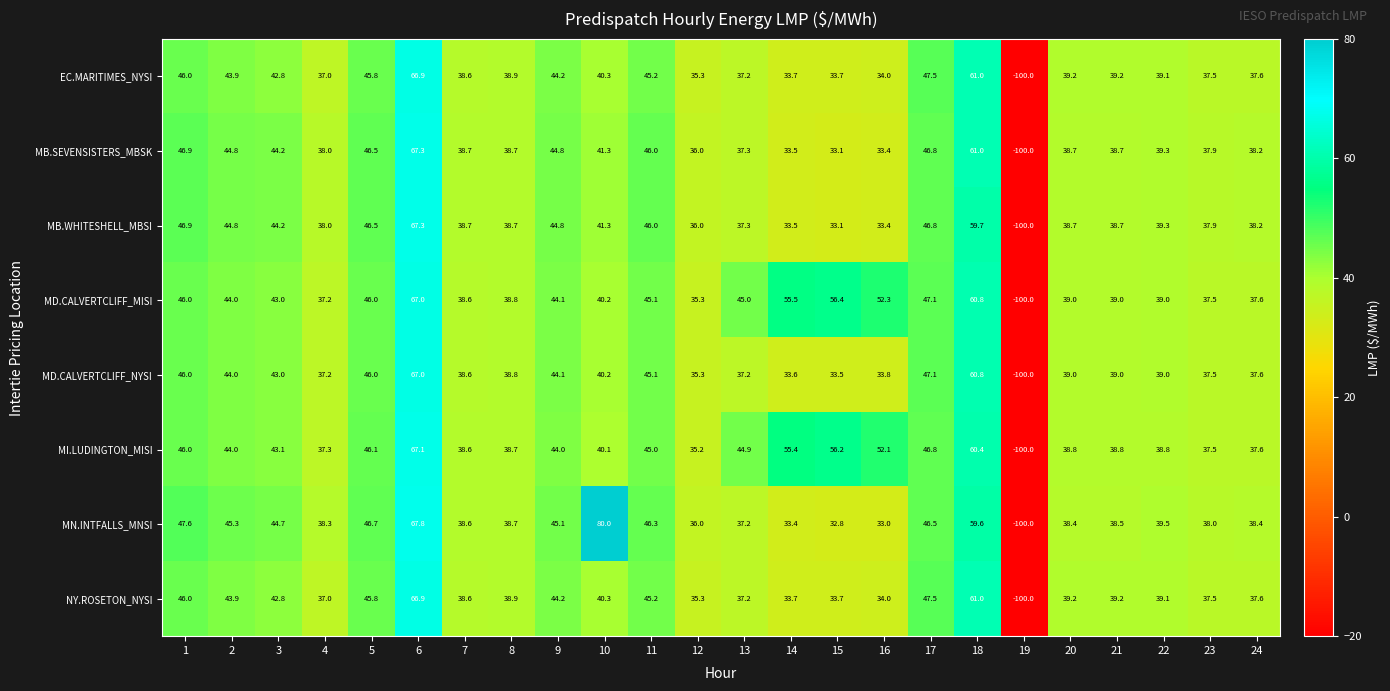

What is the difference between the MD.CALVERTCLIFF_MISI values at 5 and 9?

1.9